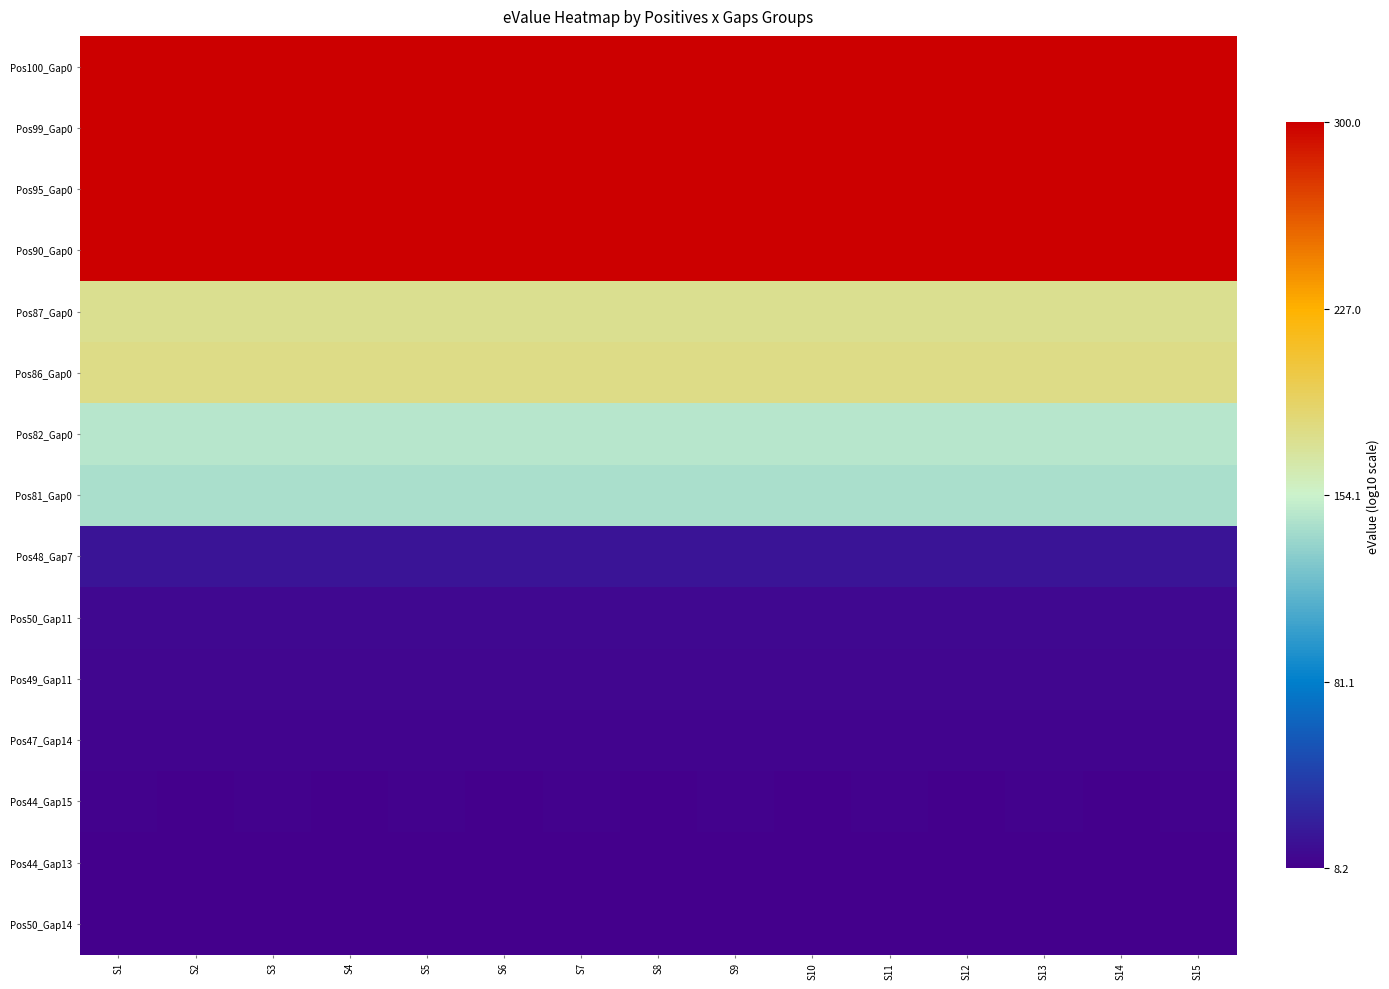

Which series has the largest total across all categories?

Pos100_Gap0